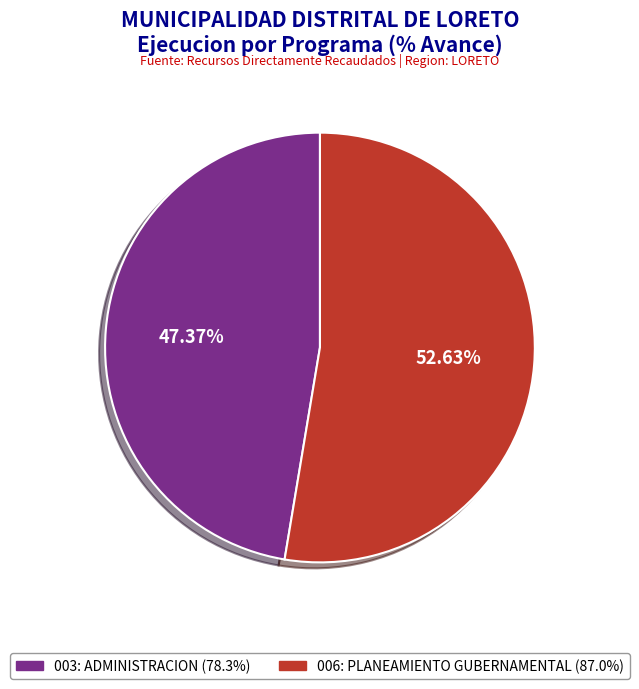

How many slices are in this pie chart?

2